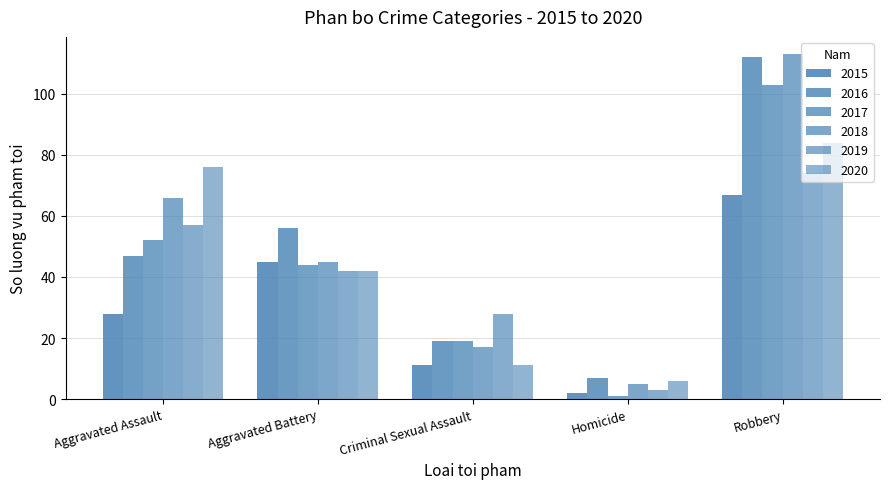

At which category is the sum across all series the highest?

Robbery